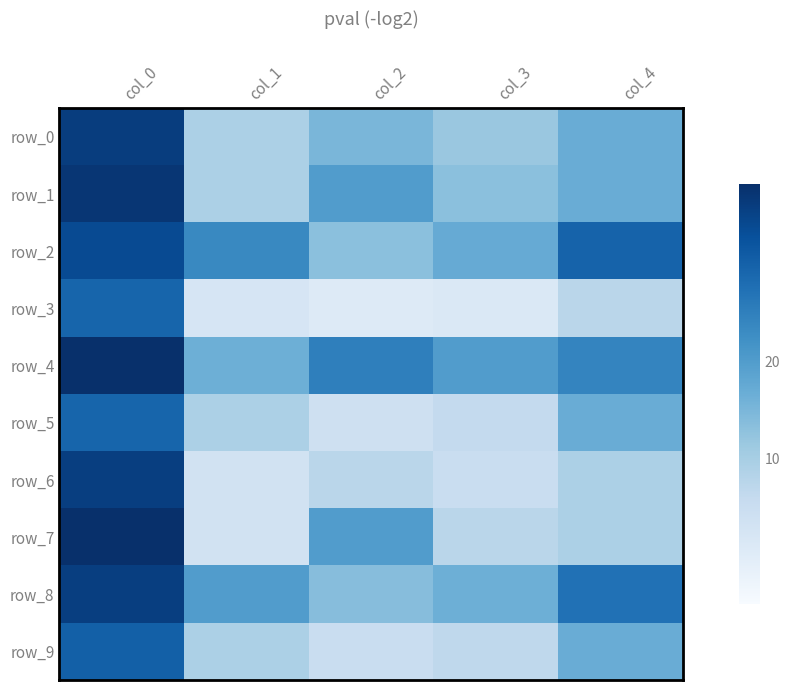

Which category has the highest value in the row_0 series?

col_0